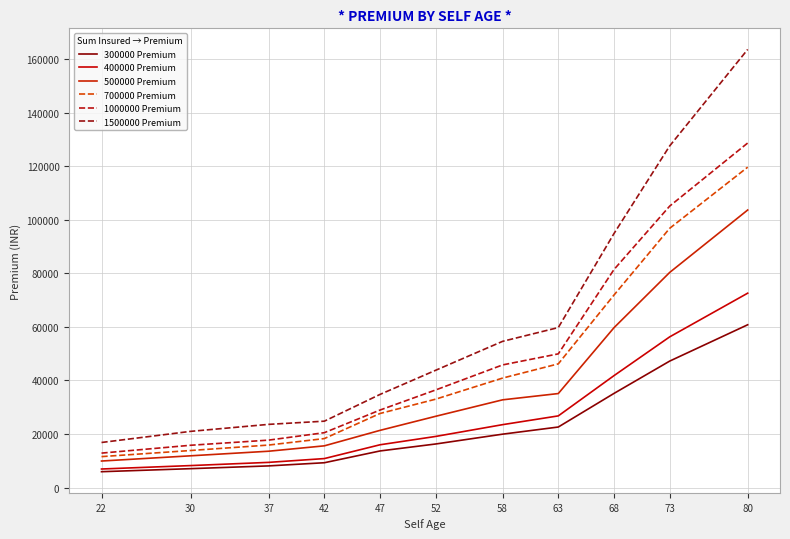

At which label does 500000 Premium first exceed 26624?

52